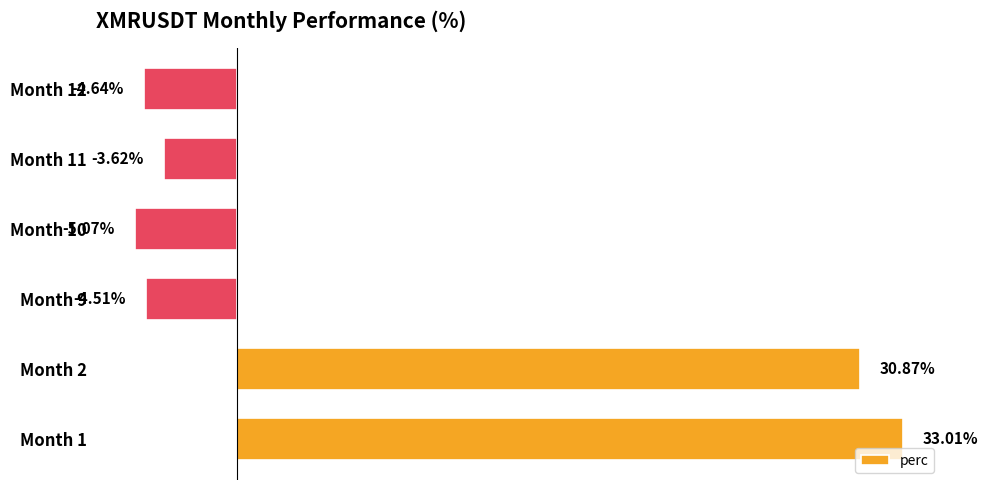

Rank the categories by value from highest to lowest.

Month 1, Month 2, Month 11, Month 9, Month 12, Month 10